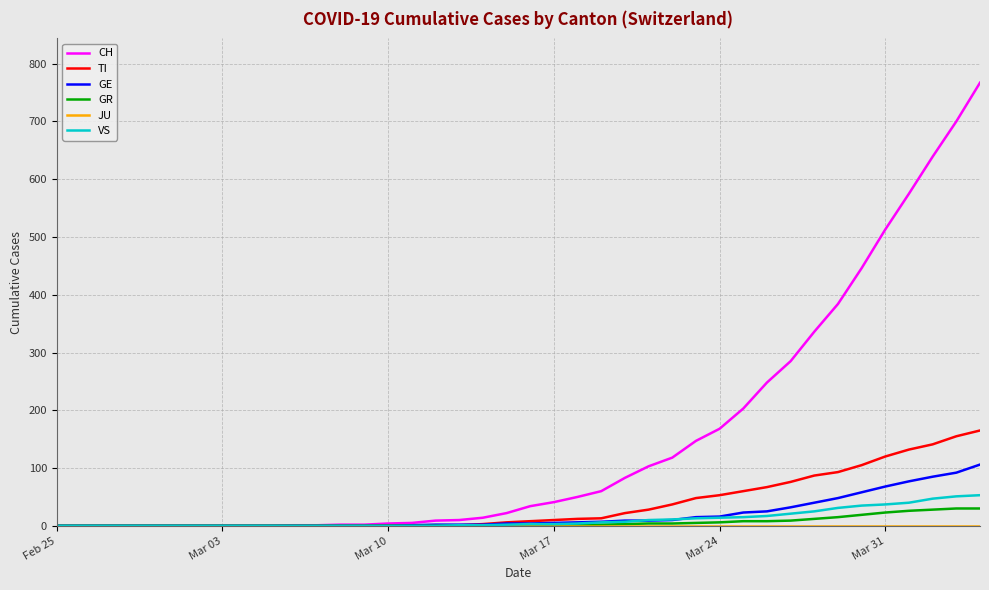

What is the maximum value for GR?

30